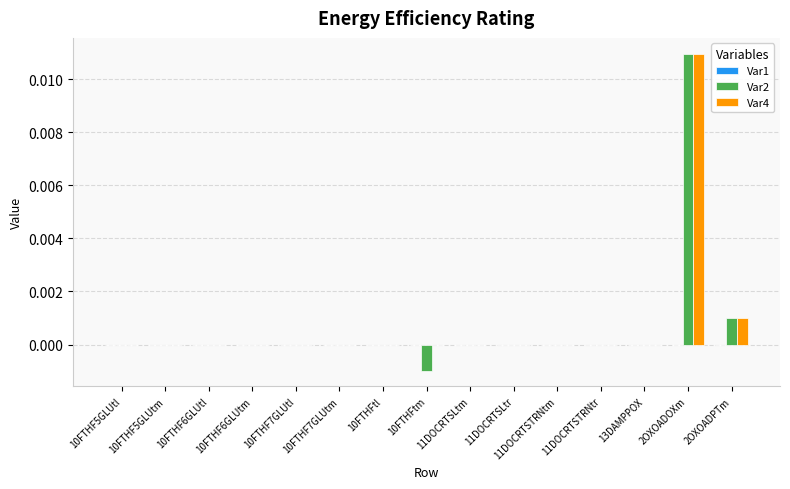

At which category is the sum across all series the highest?

2OXOADOXm